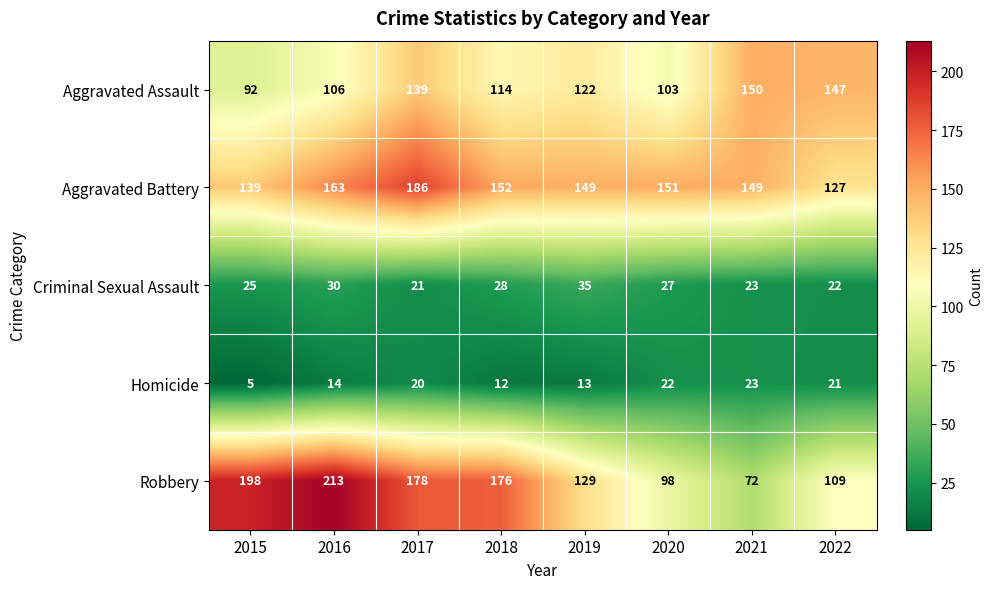

What value does the Criminal Sexual Assault series have at 2019?

35